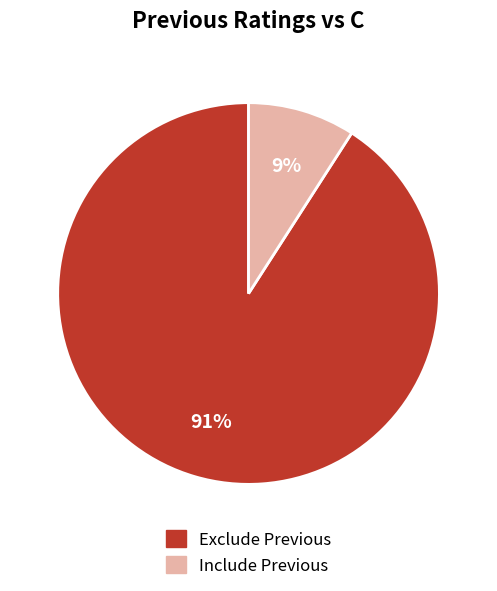

Between Include Previous and Exclude Previous, which is larger?

Exclude Previous